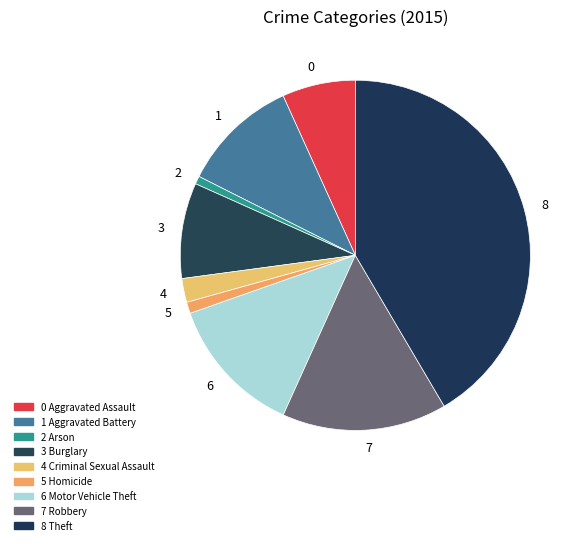

The 6 slice represents 13% of the pie. True or false?

True